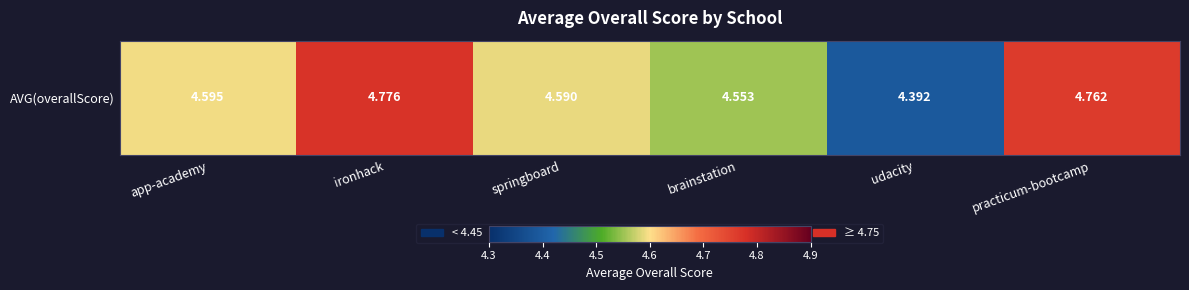

Rank the categories by value from lowest to highest.

udacity, brainstation, springboard, app-academy, practicum-bootcamp, ironhack